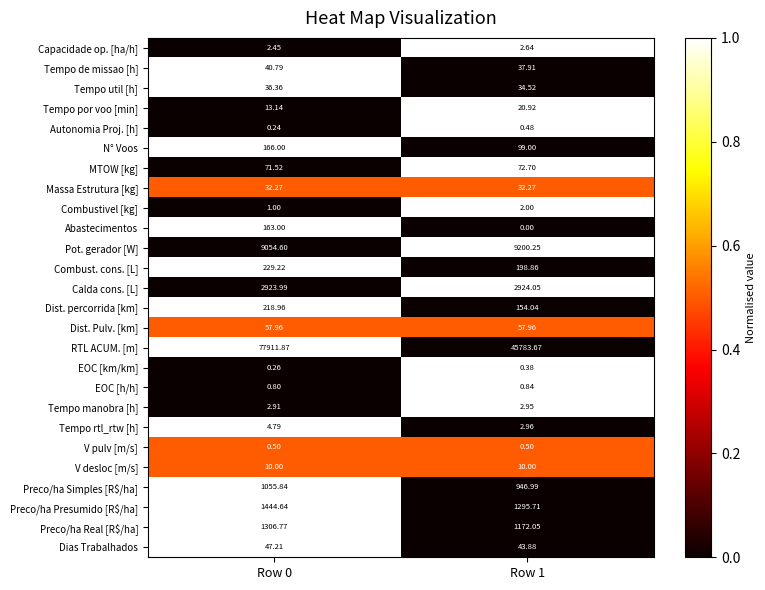

At which category is the sum across all series the highest?

Row 0